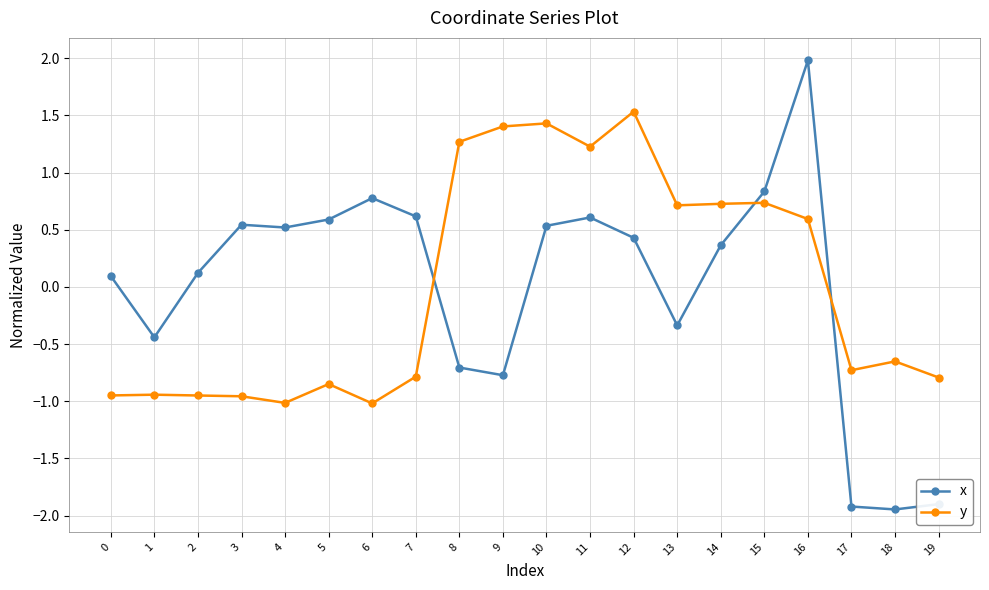

At which category is the sum across all series the highest?

16